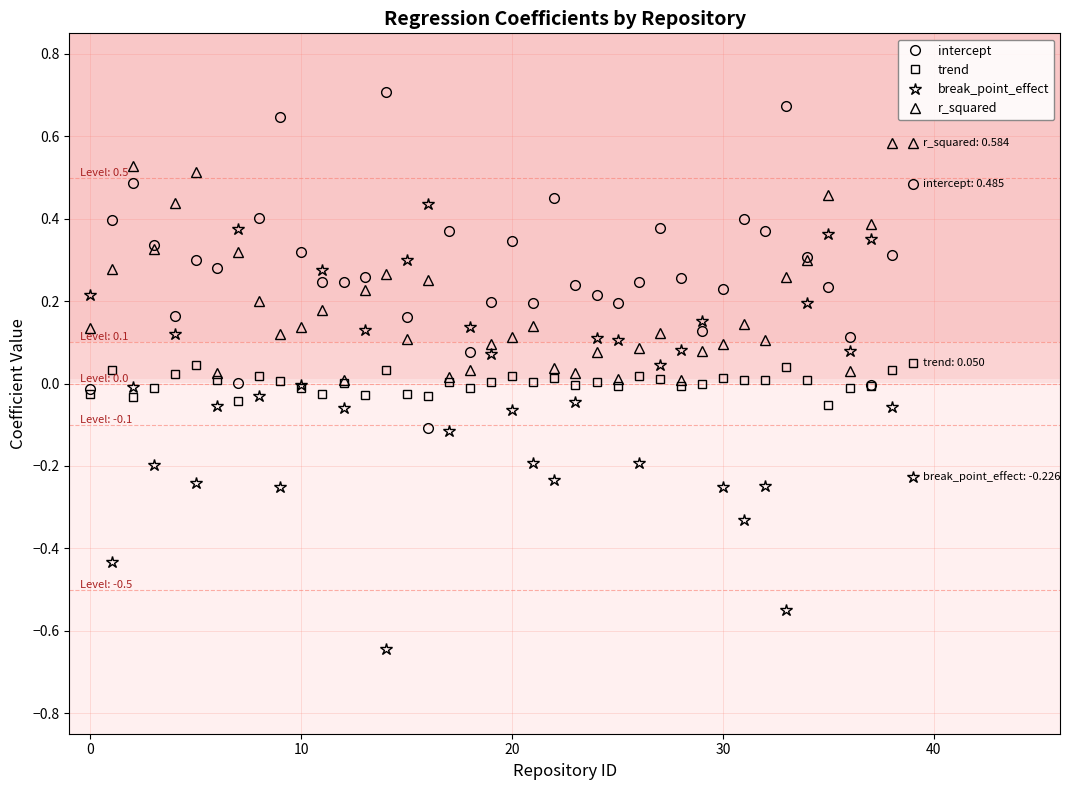

Which series has the widest spread of values?

break_point_effect